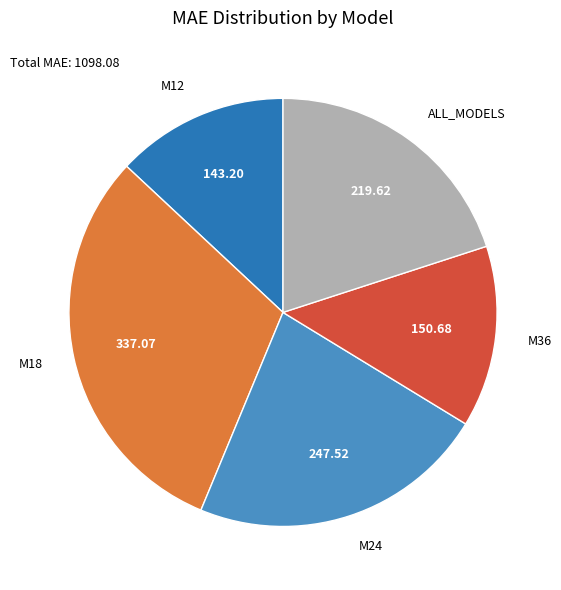

Does M12 represent more than half of the total?

No